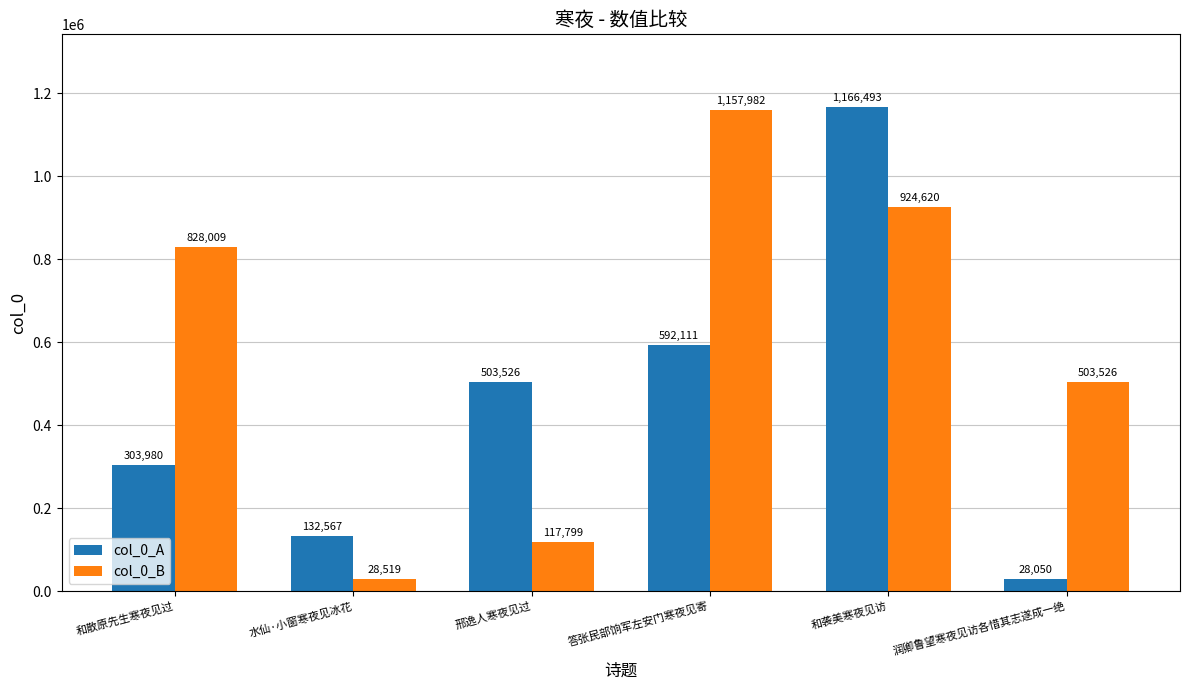

What is the highest value of the col_0_A series?

1166493